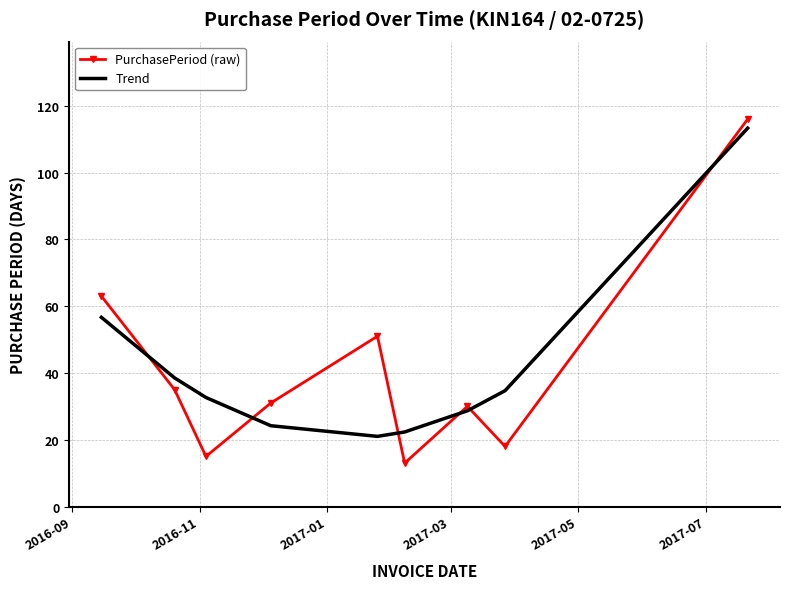

Which series has the widest spread of values?

PurchasePeriod (raw)